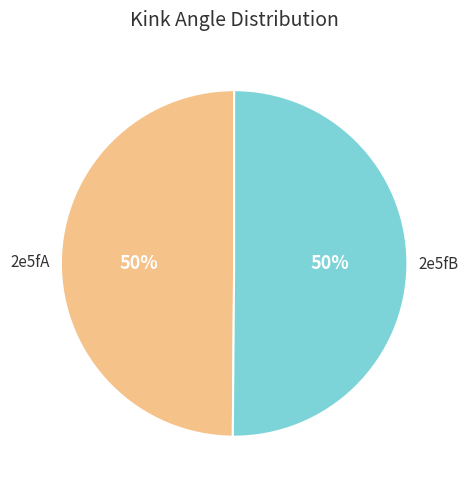

To the nearest percent, what is the combined percentage of 2e5fB and 2e5fA?

100%